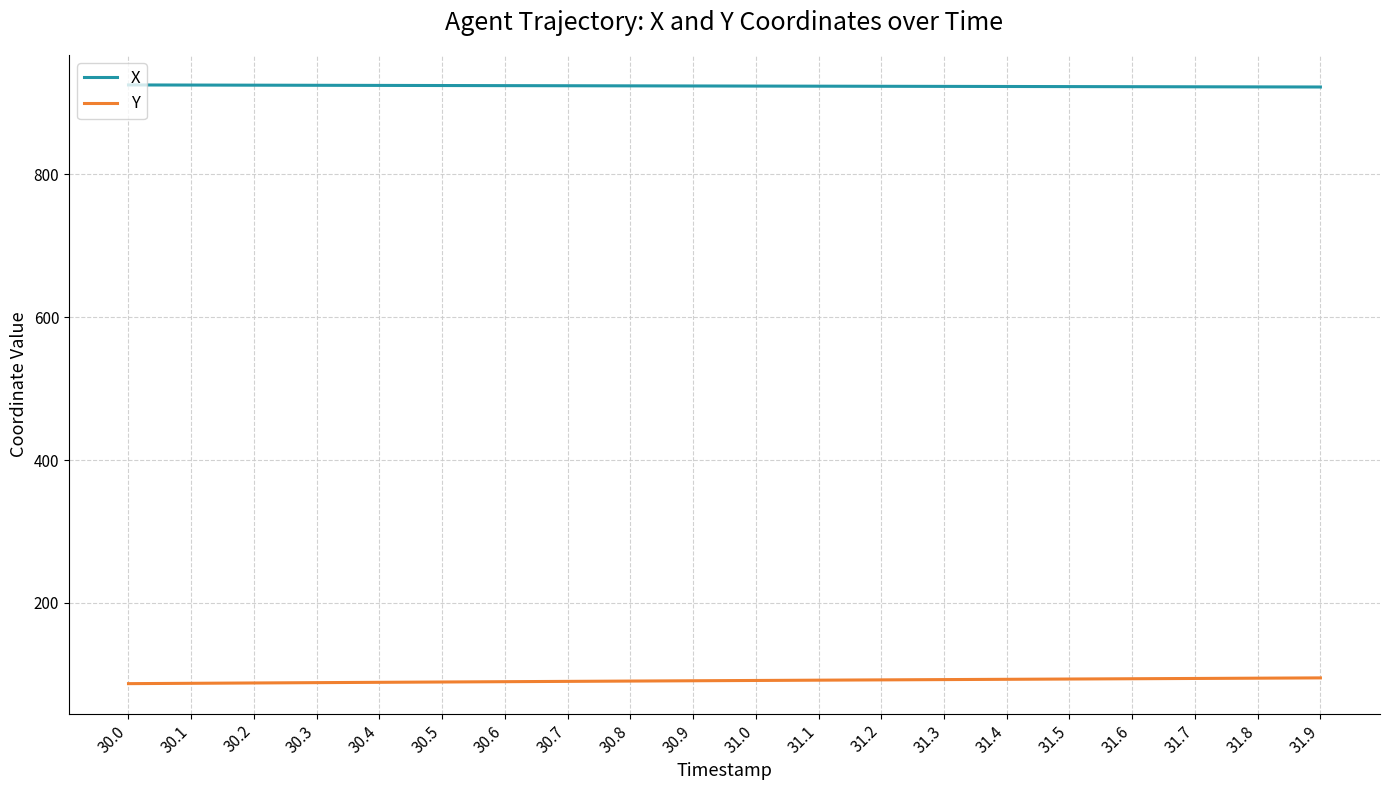

The X series shows 1236.8 at 31.1. True or false?

False